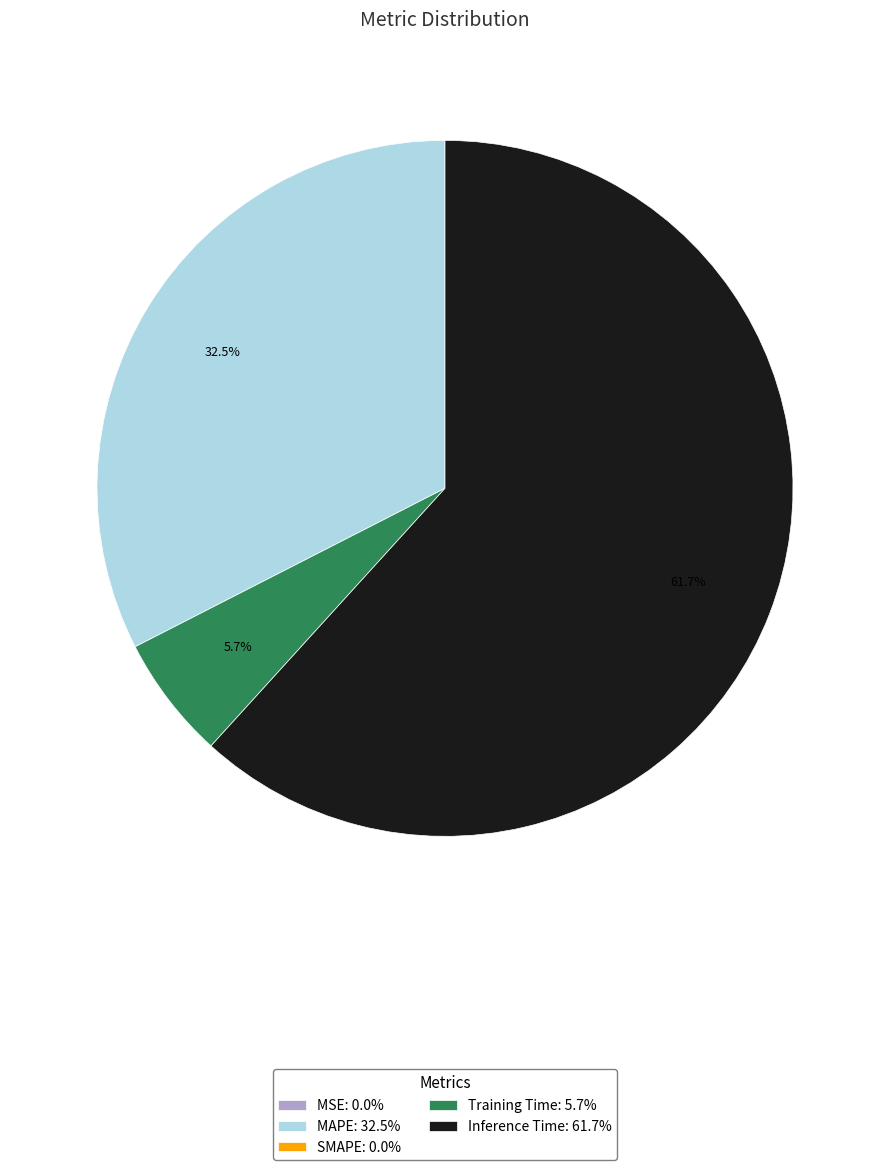

Does Inference Time: 61.7% represent more than half of the total?

Yes